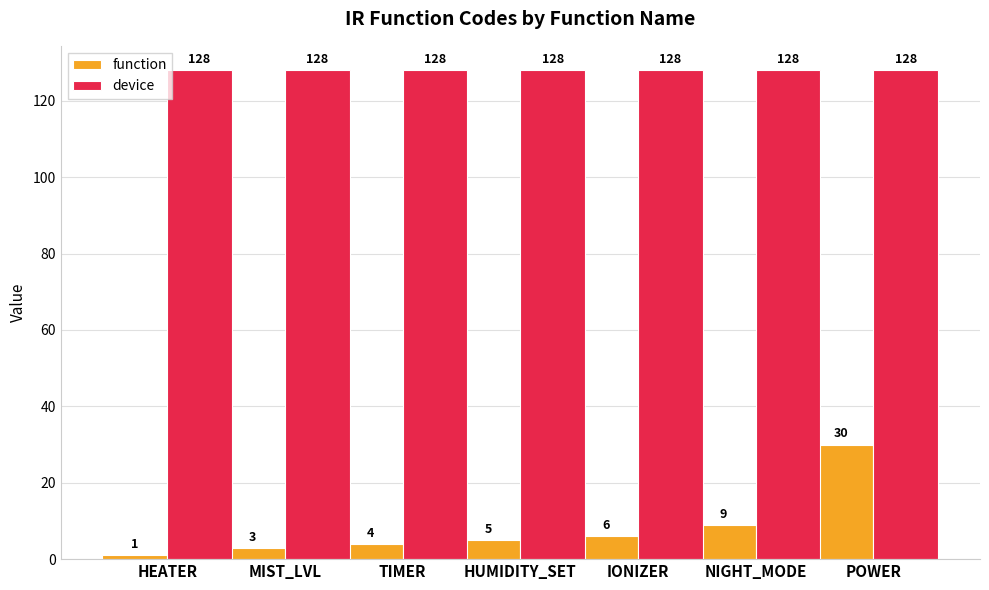

What is the difference between the highest and lowest values at TIMER?

124